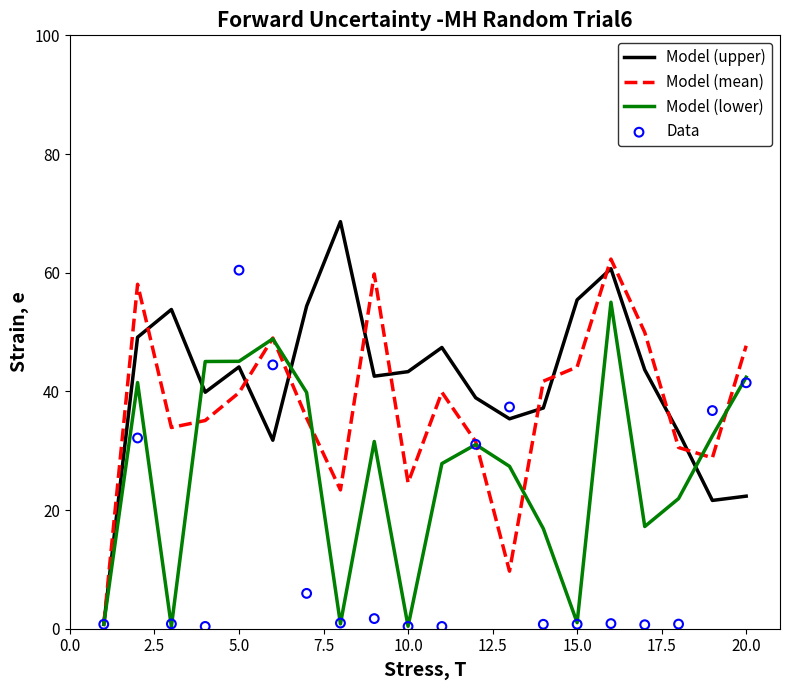

What are all the series names shown in the legend?

Model (upper), Model (mean), Model (lower), Data